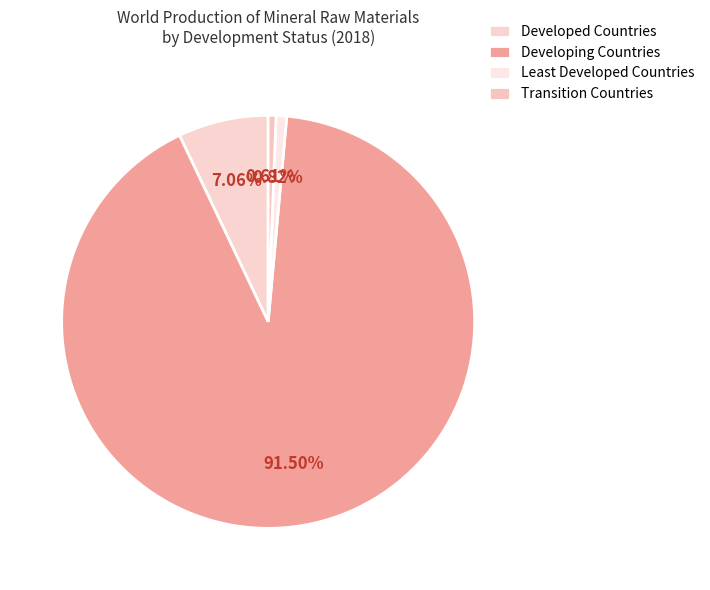

True or false: Developing Countries accounts for 91% of the total.

True